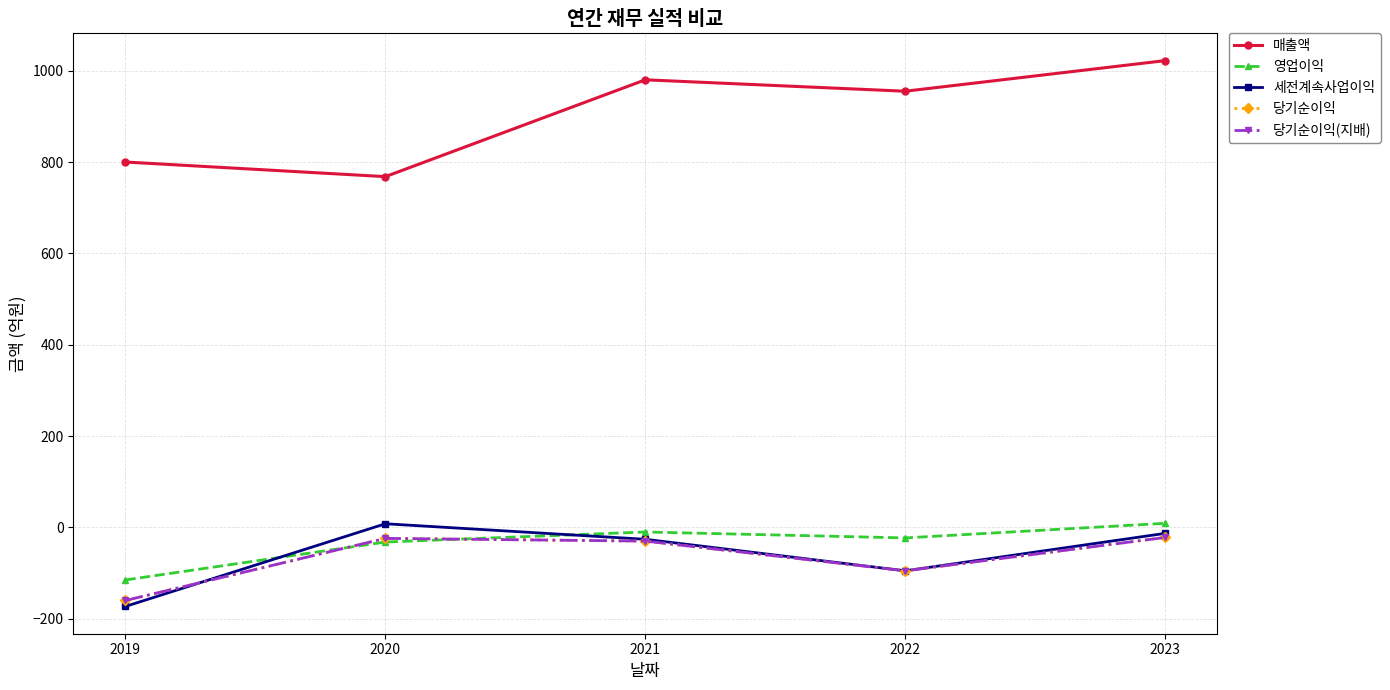

How many lines are shown in the chart?

5